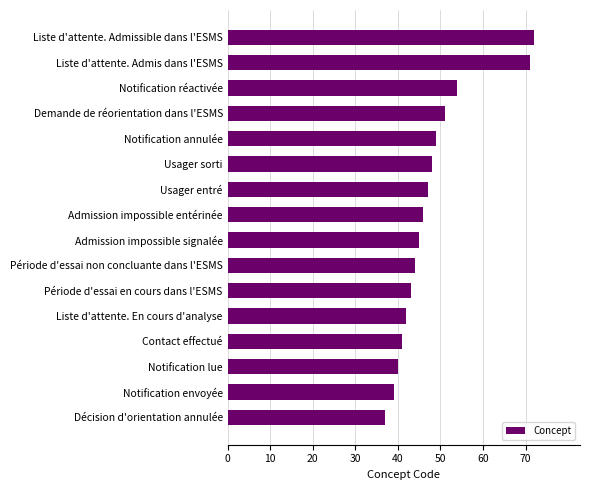

True or false: the data shows 75 at Usager entré.

False